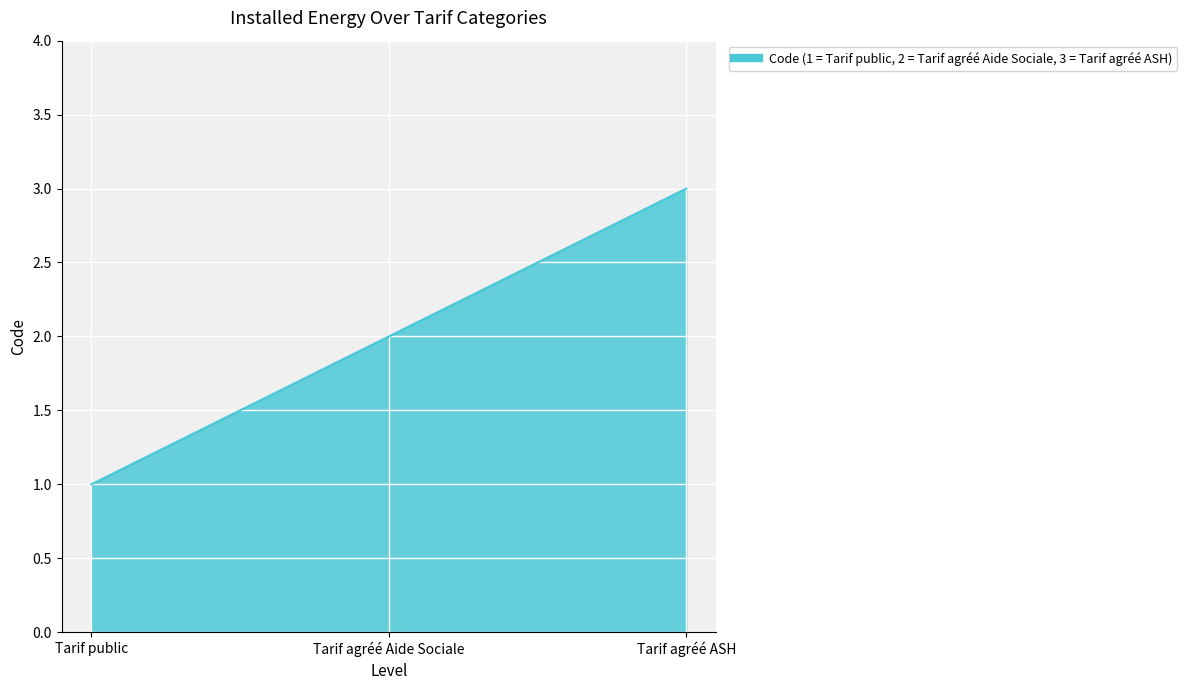

List the labels in order of value, smallest first.

Tarif public, Tarif agréé Aide Sociale, Tarif agréé ASH